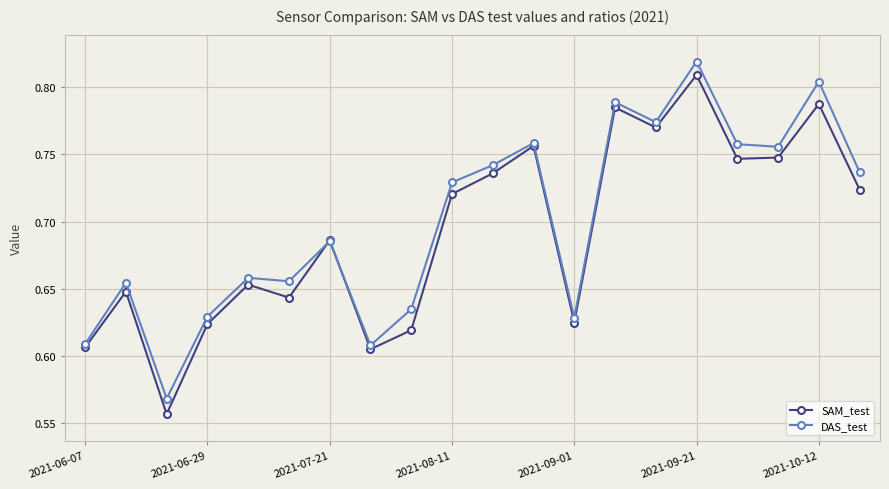

What are all the series names shown in the legend?

SAM_test, DAS_test